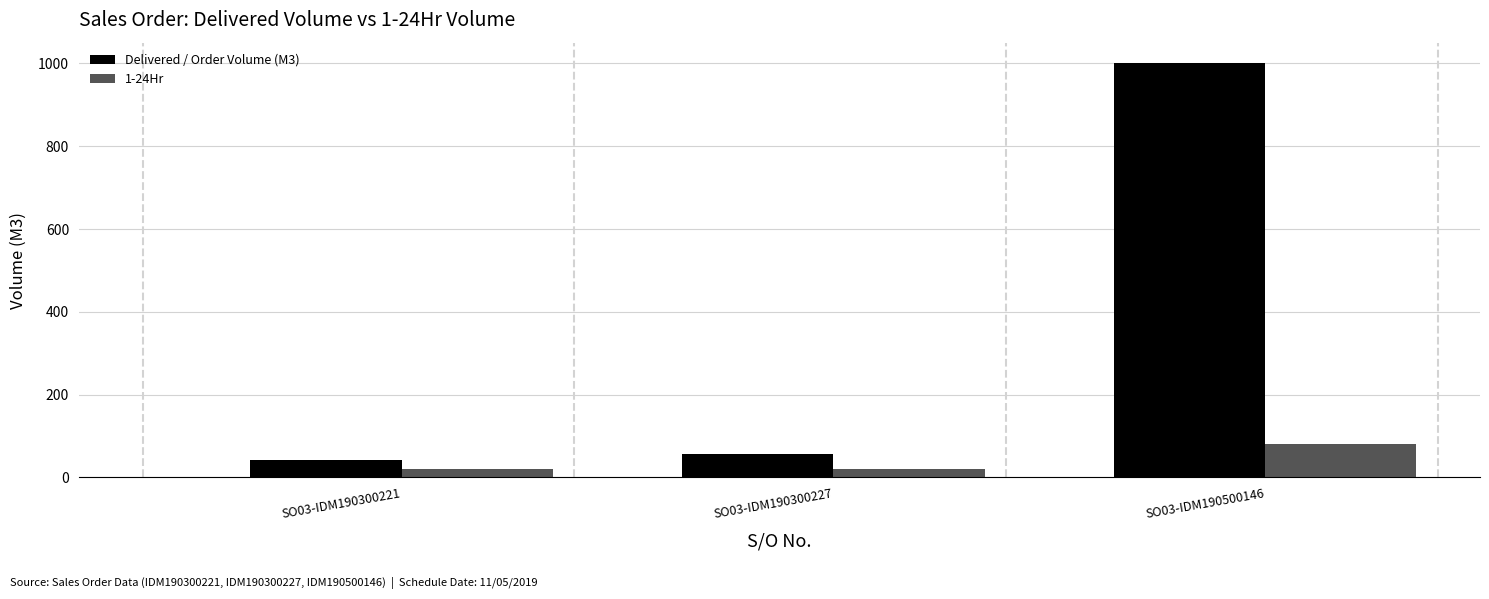

Rank the series by their average value, from highest to lowest.

Delivered / Order Volume (M3), 1-24Hr